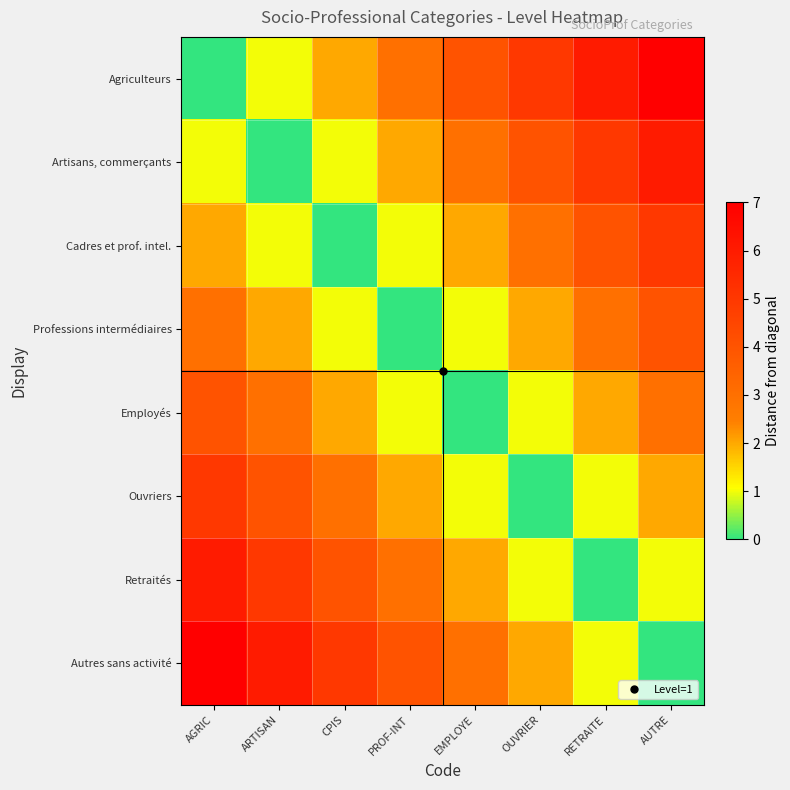

At which category is the sum across all series the highest?

AGRIC